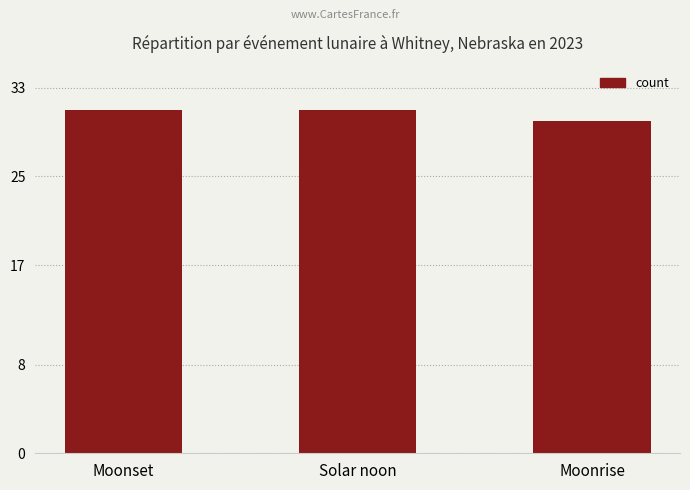

Reading right to left, list all the values displayed in this chart.

Moonrise=30	Solar noon=31	Moonset=31